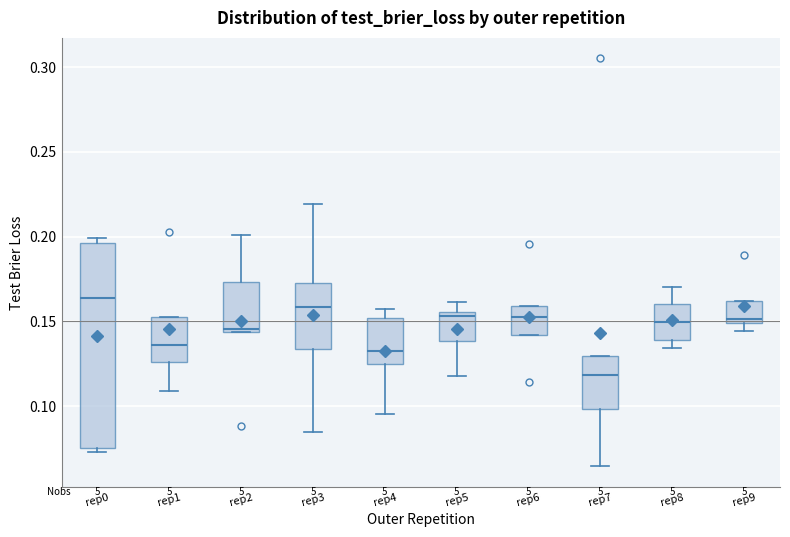

Comparing the boxes themselves (not the whiskers), which one is the tallest?

rep0